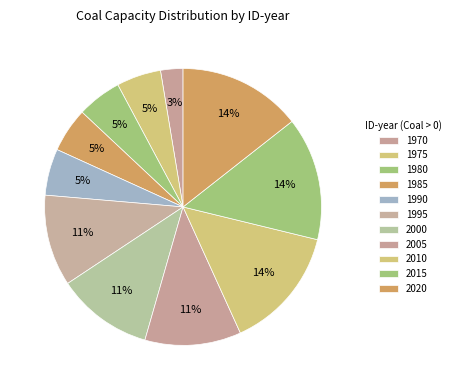

How many slices are in this pie chart?

11